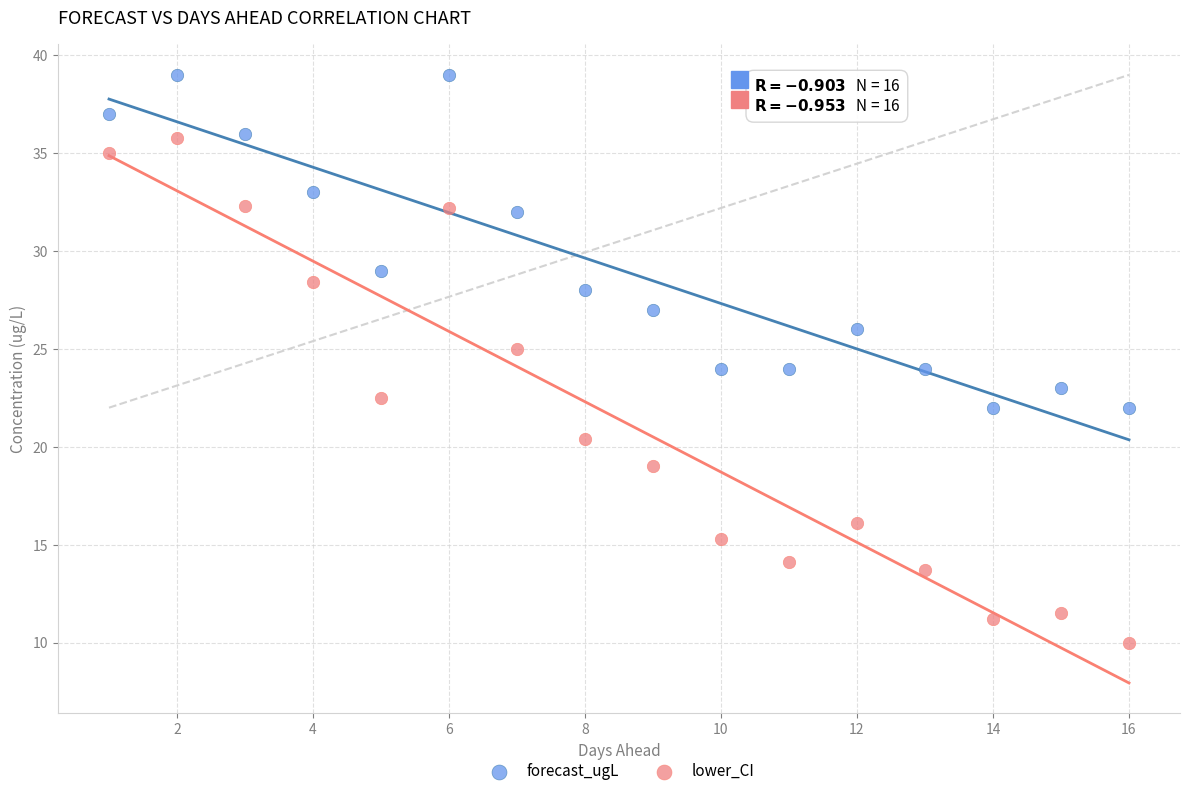

In the forecast_ugL series, what Y value is closest to 30?

29.0